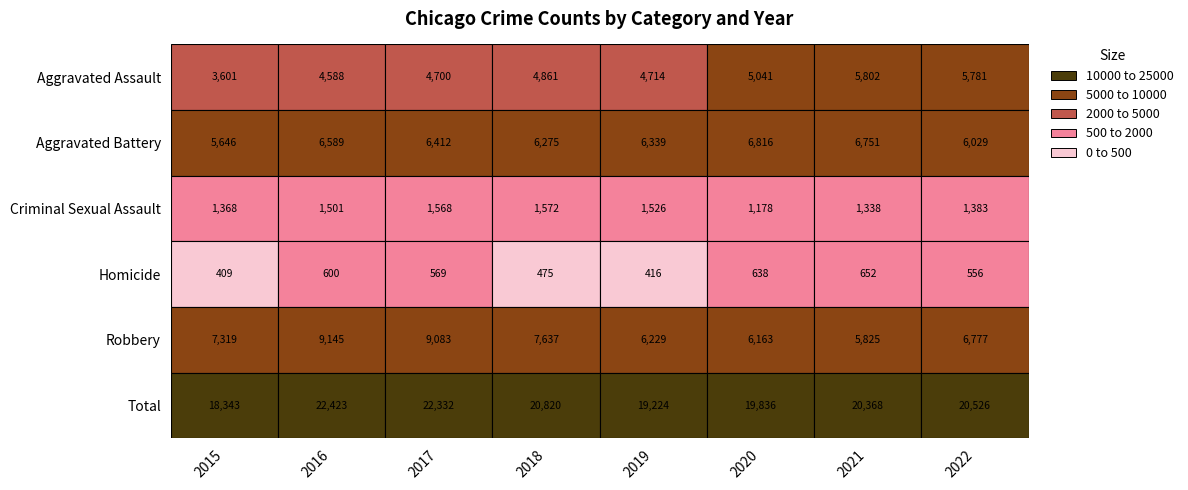

What is the difference between the Aggravated Assault values at 2018 and 2021?

941